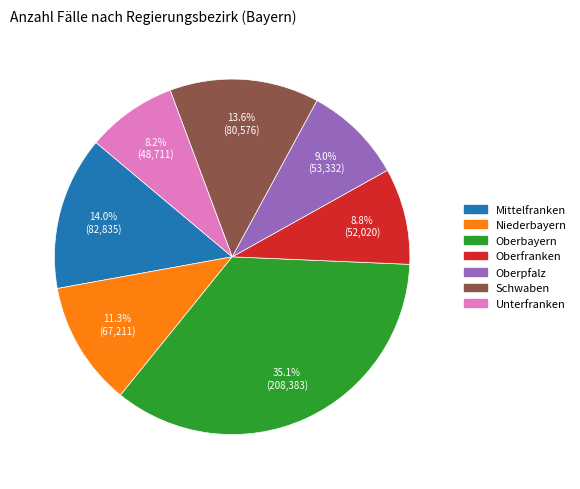

Is it true that Unterfranken is 1% of the pie?

False